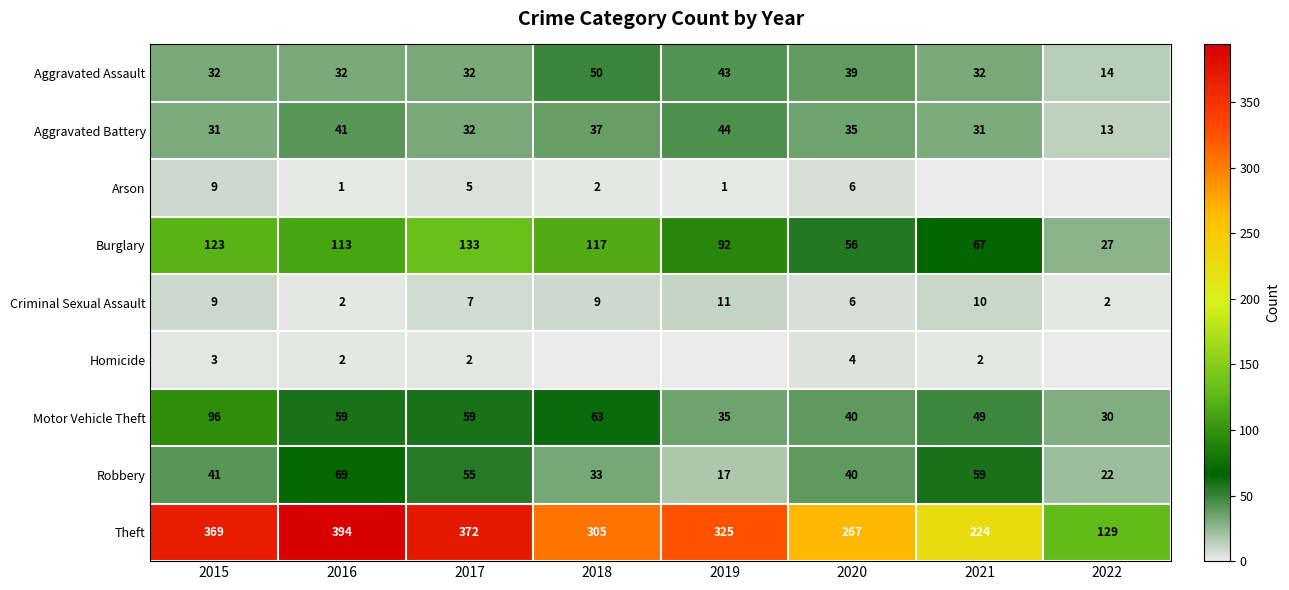

Is the value of Aggravated Assault at 2022 greater than the value of Criminal Sexual Assault at 2016?

Yes